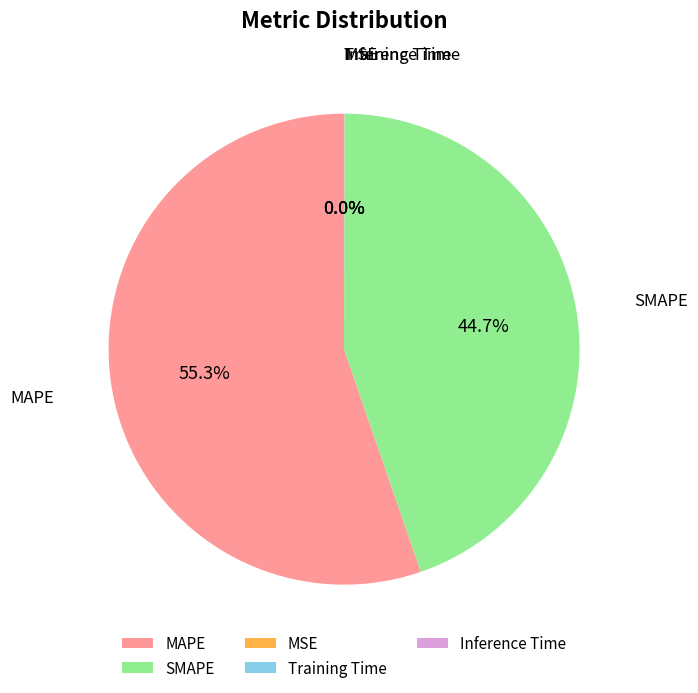

Which category accounts for the majority?

MAPE